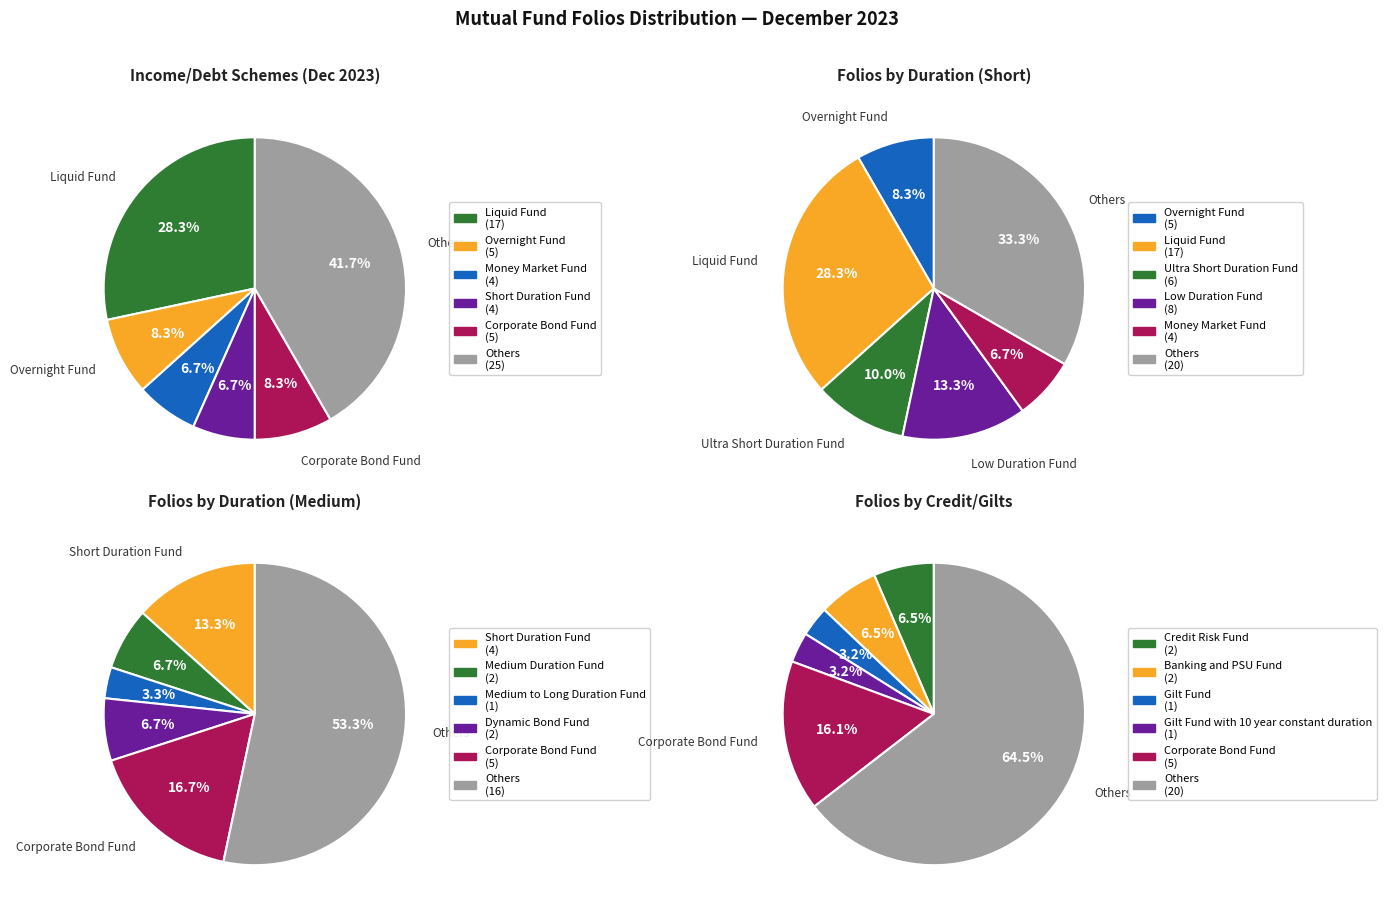

Is the sum of Medium to Long Duration Fund and Dynamic Bond Fund greater than half?

No